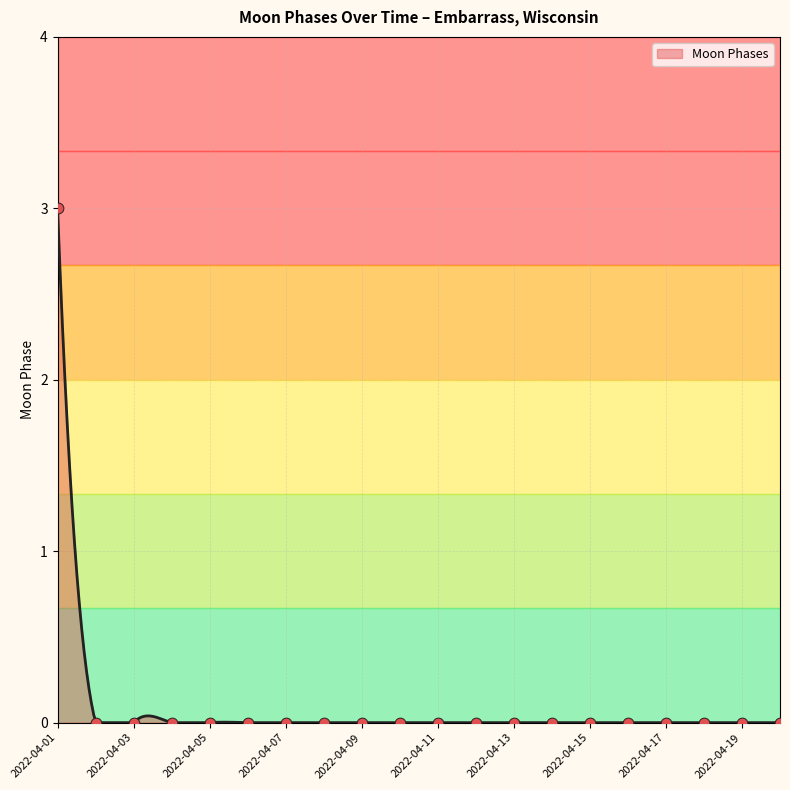

Which has a higher value, 2022-04-12 or 2022-04-15?

2022-04-12